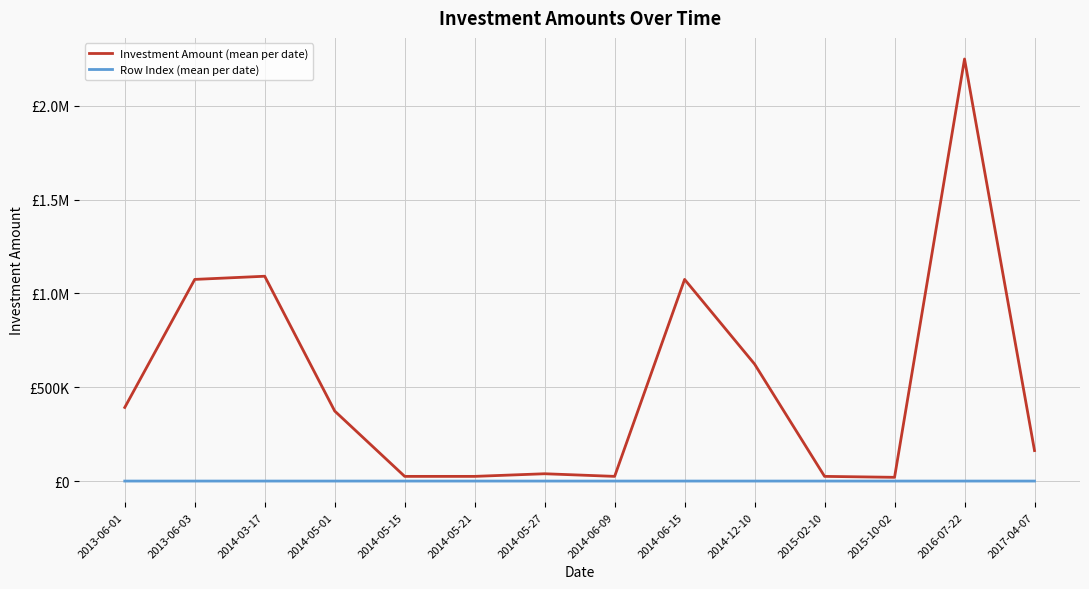

Does the chart display data point markers on the line(s)?

No